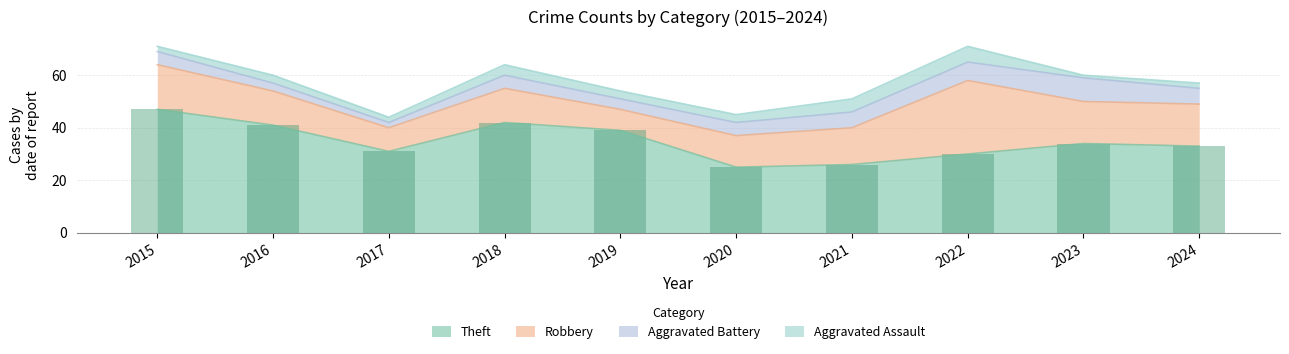

Rank the series at 2017 from lowest to highest value.

Aggravated Battery, Aggravated Assault, Robbery, Theft